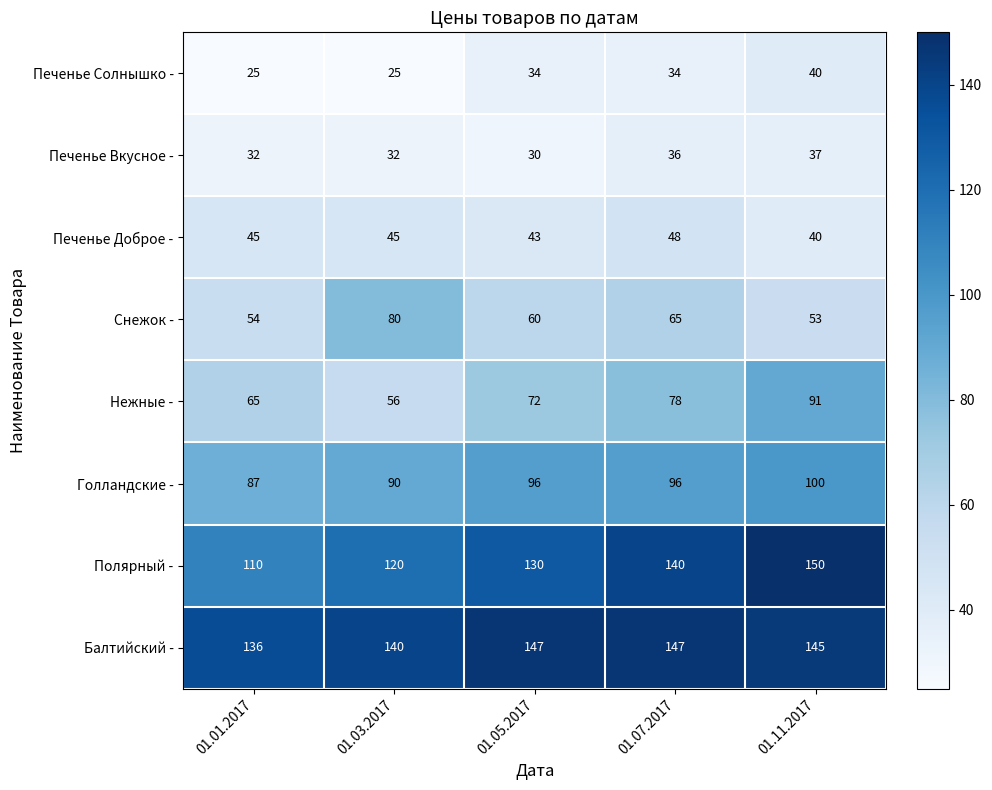

How many categories are shown in the chart?

5